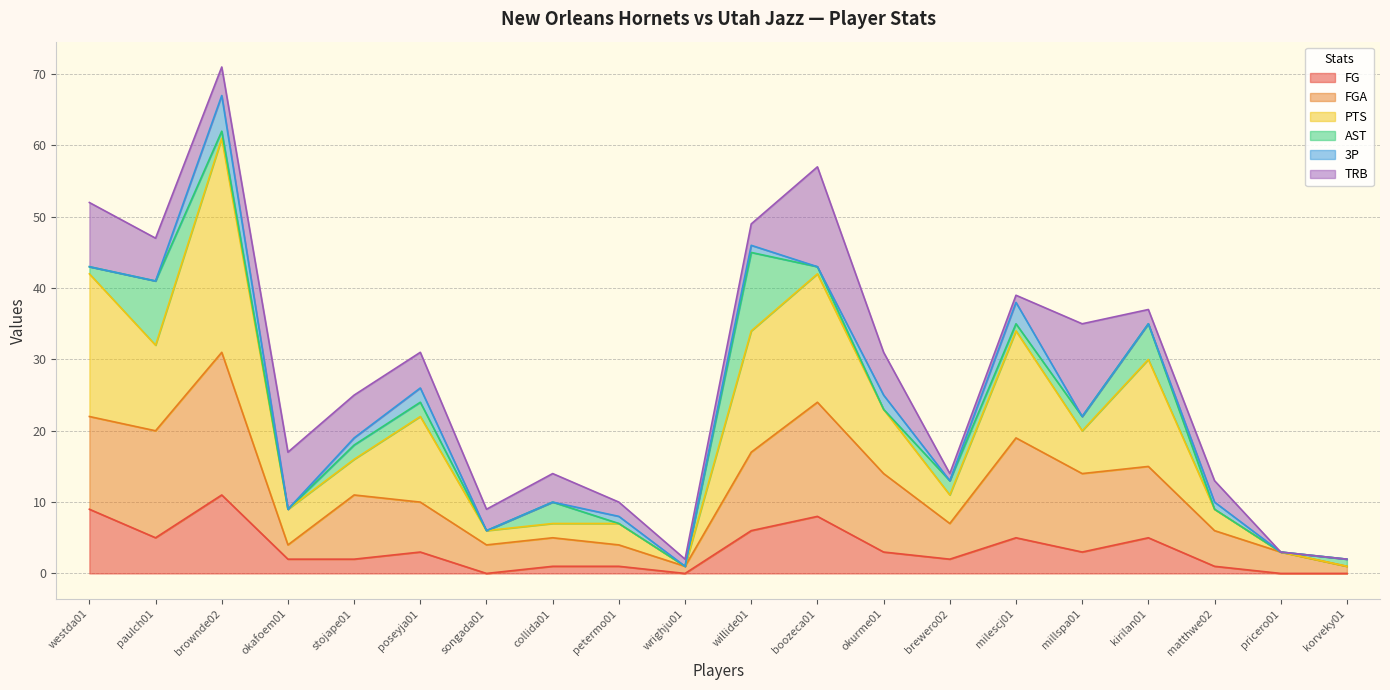

What is the maximum value for FG?

11